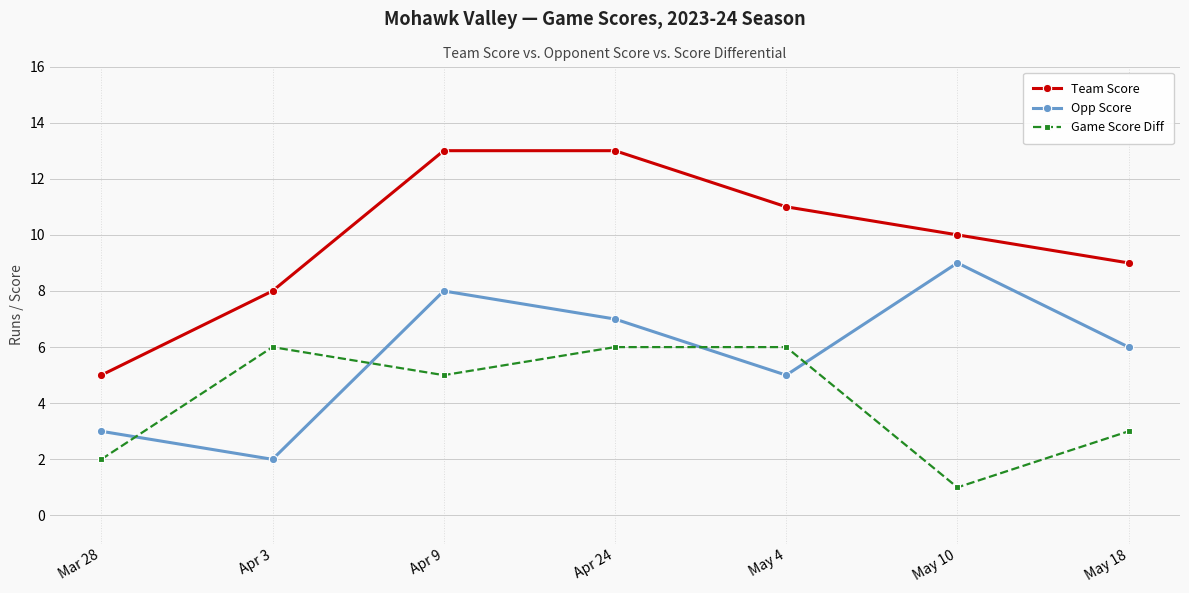

True or false: Team Score has more than 2 points higher than both neighbors.

False